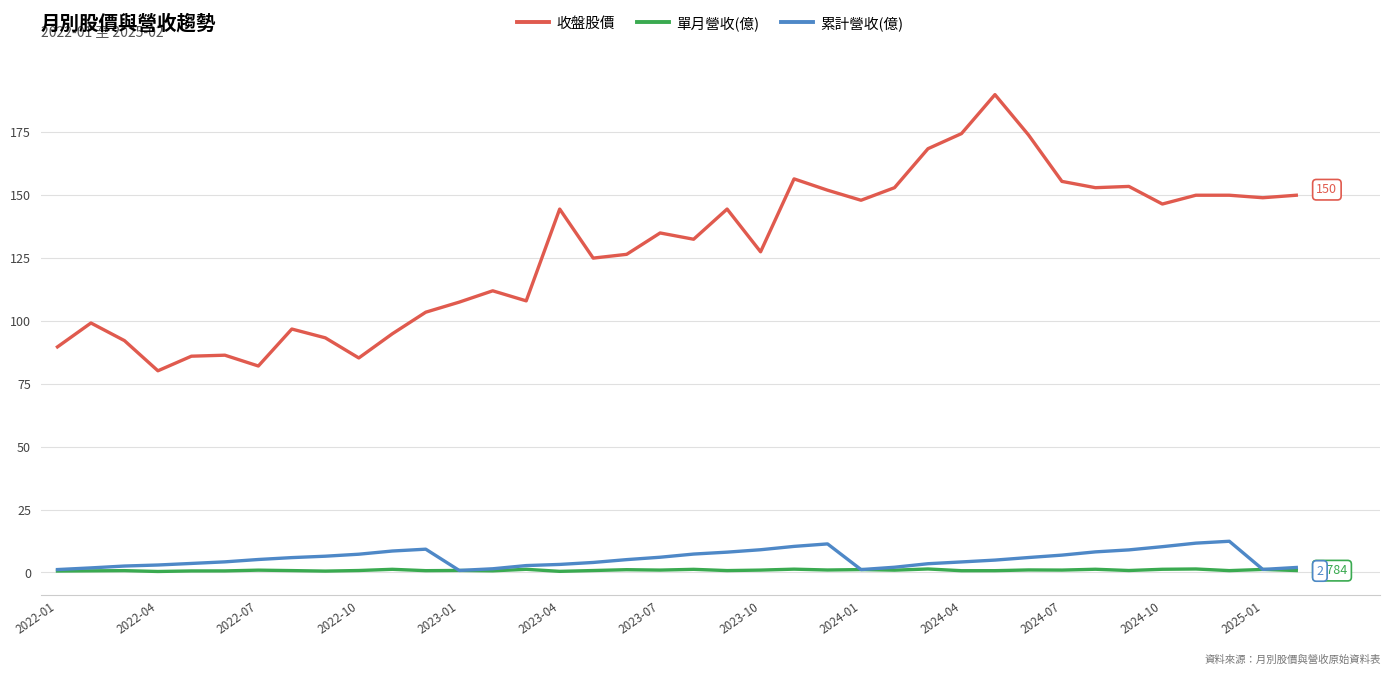

At how many categories does at least one series exceed 170?

3